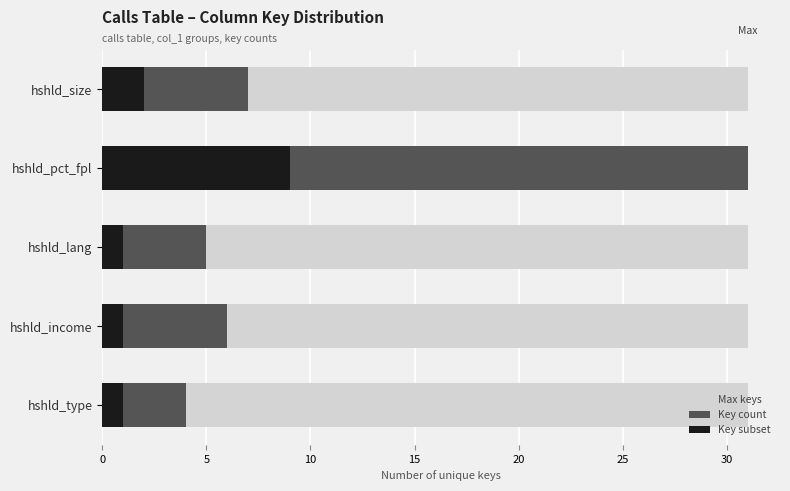

Which series has the widest spread of values?

Key count